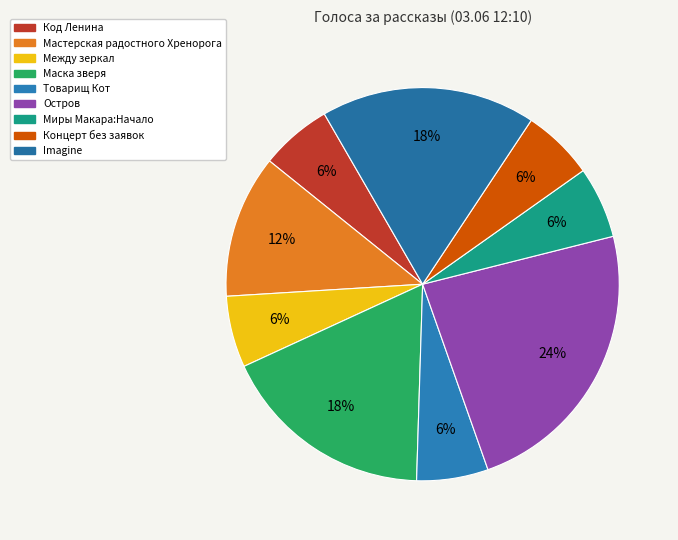

Between Остров and Маска зверя, which is larger?

Остров